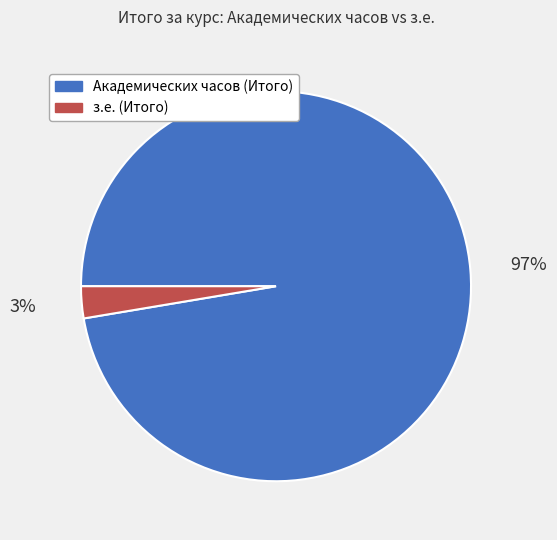

How many slices are in this pie chart?

2